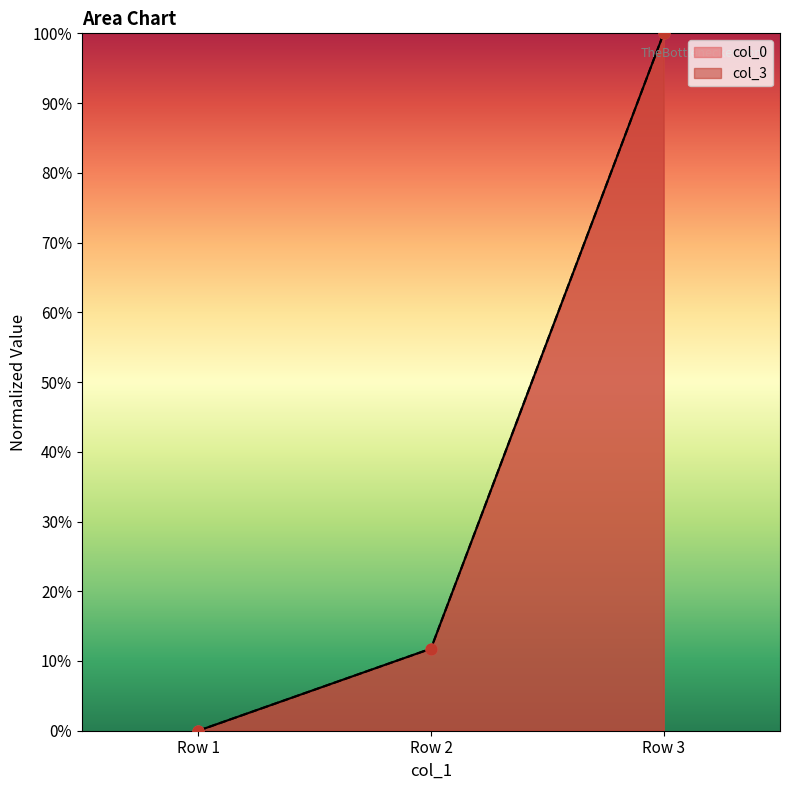

Which series reaches the maximum Y coordinate?

col_3